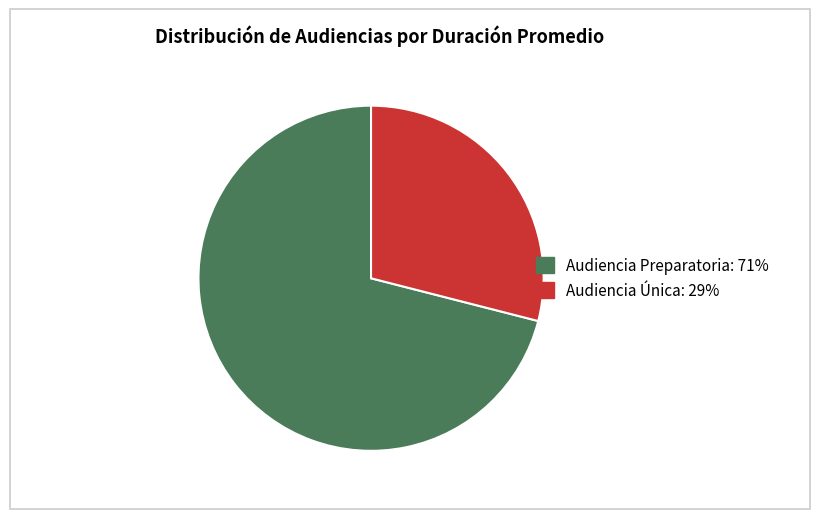

Is there a majority slice in this chart?

Yes